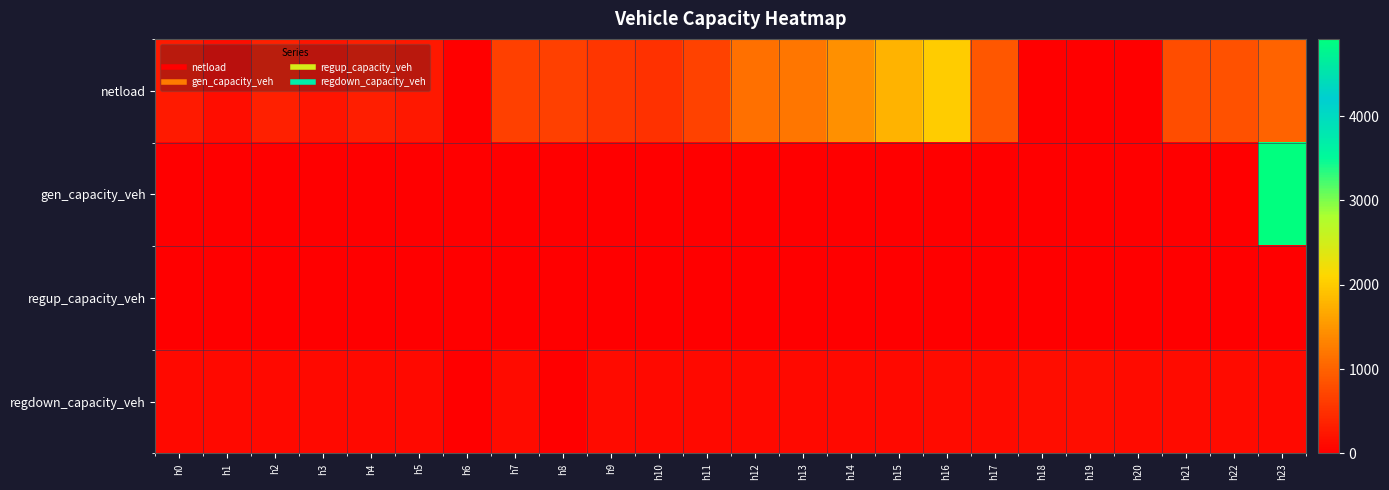

Which series has the widest spread of values?

gen_capacity_veh